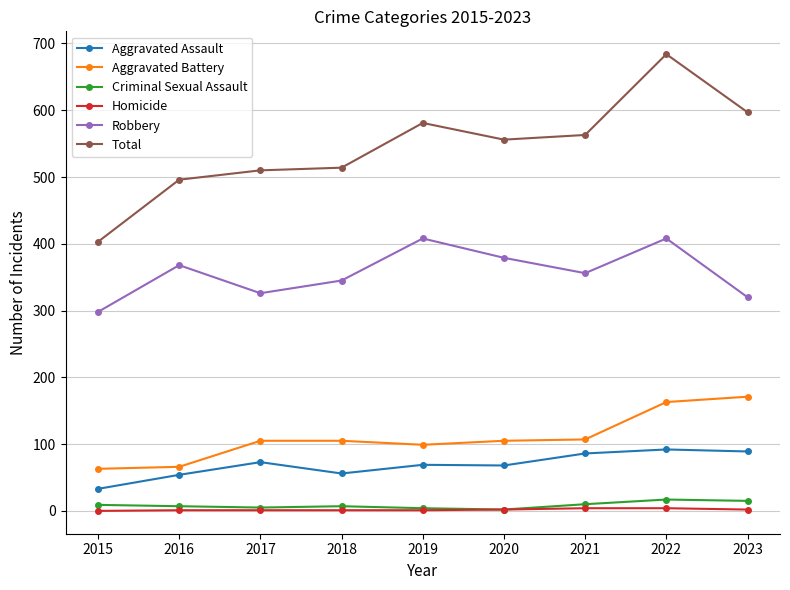

List the series in order of their peak value, lowest first.

Homicide, Criminal Sexual Assault, Aggravated Assault, Aggravated Battery, Robbery, Total